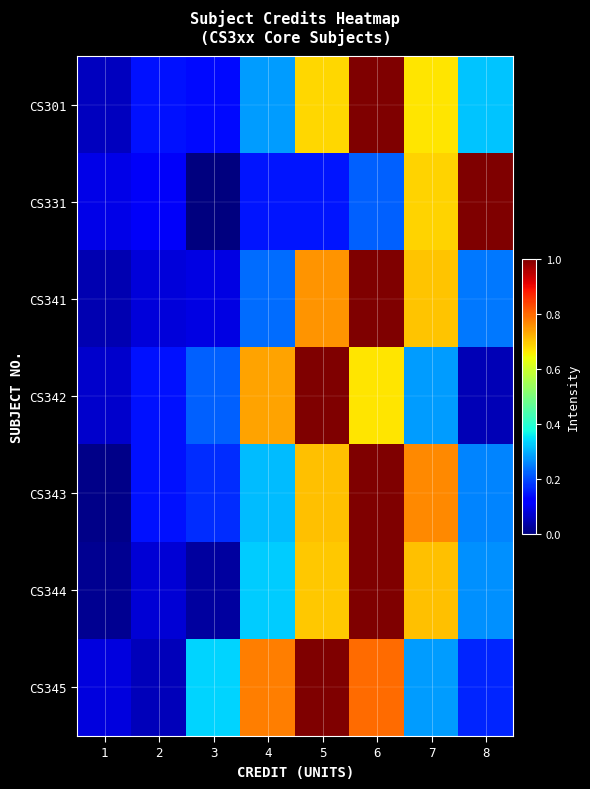

At how many categories does at least one series exceed 0?

8